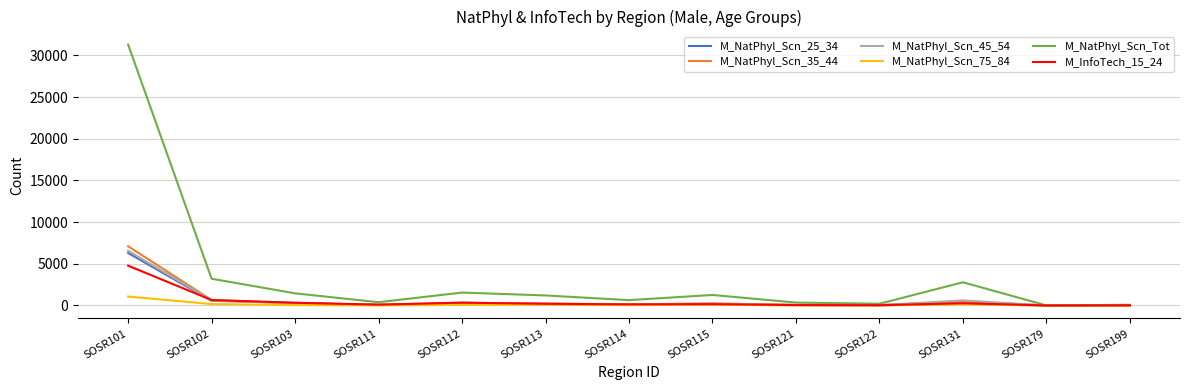

In M_NatPhyl_Scn_Tot, how many points are higher than both neighbors (excluding endpoints)?

3